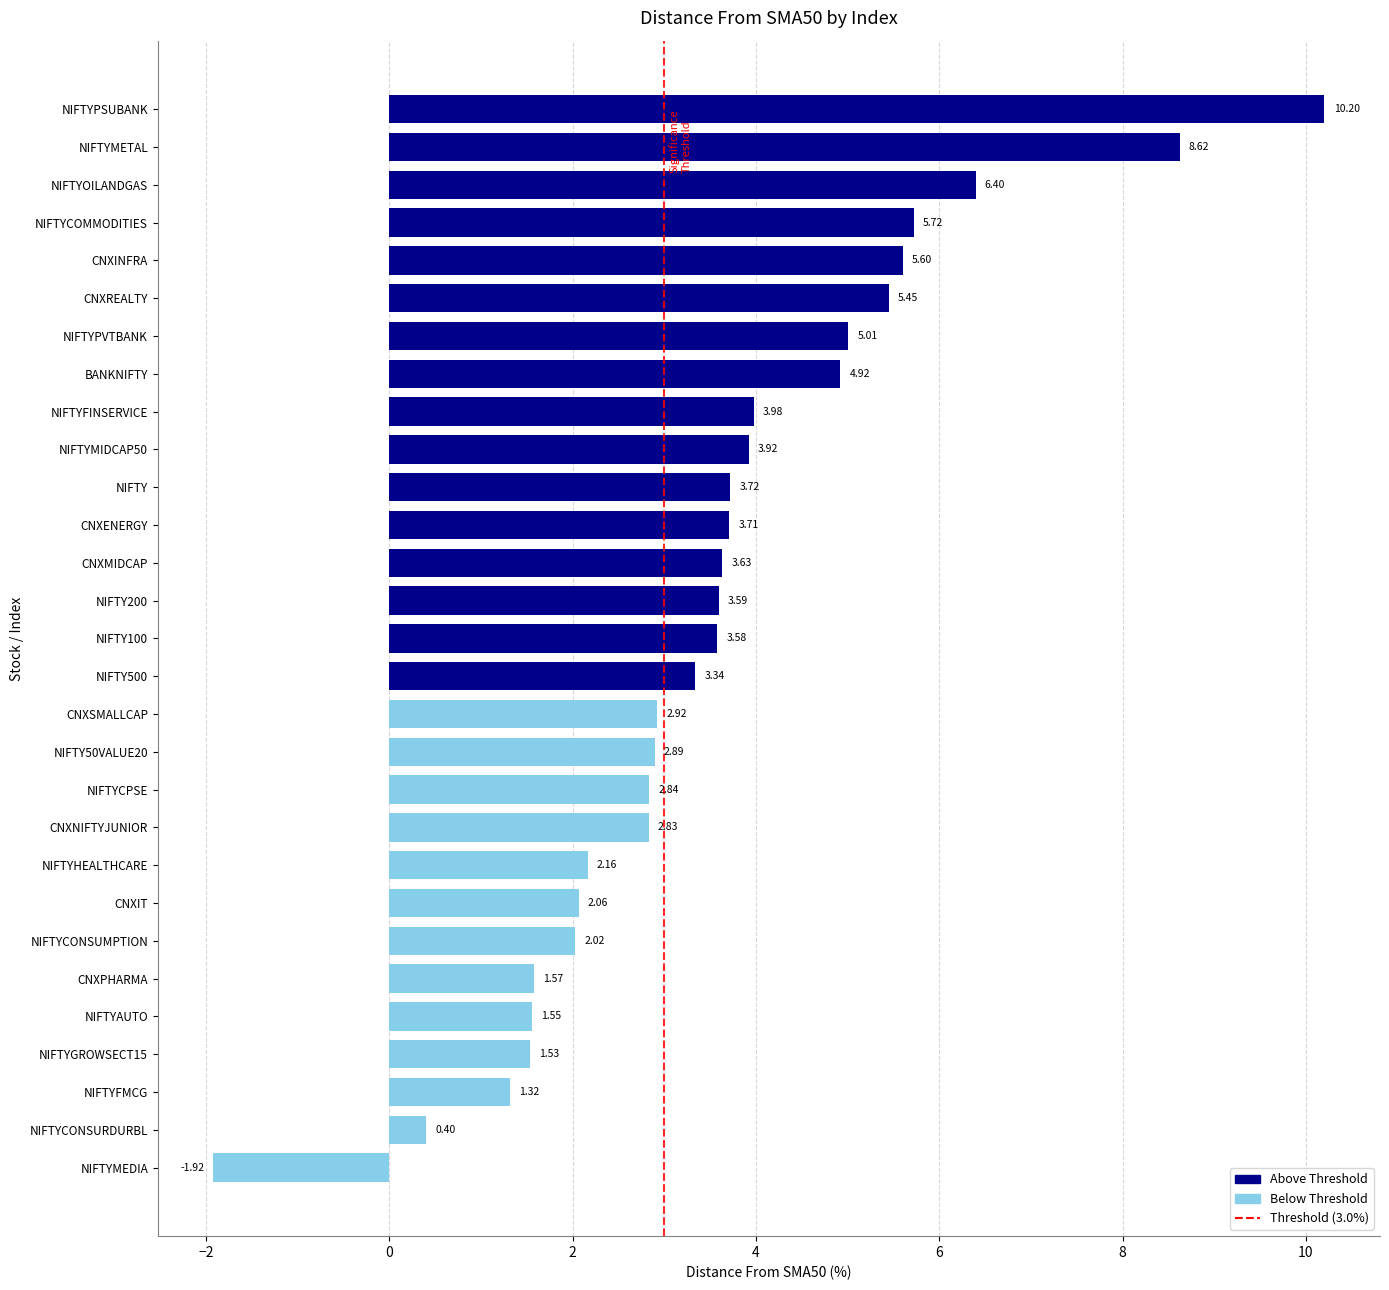

Does the chart contain any negative values?

Yes